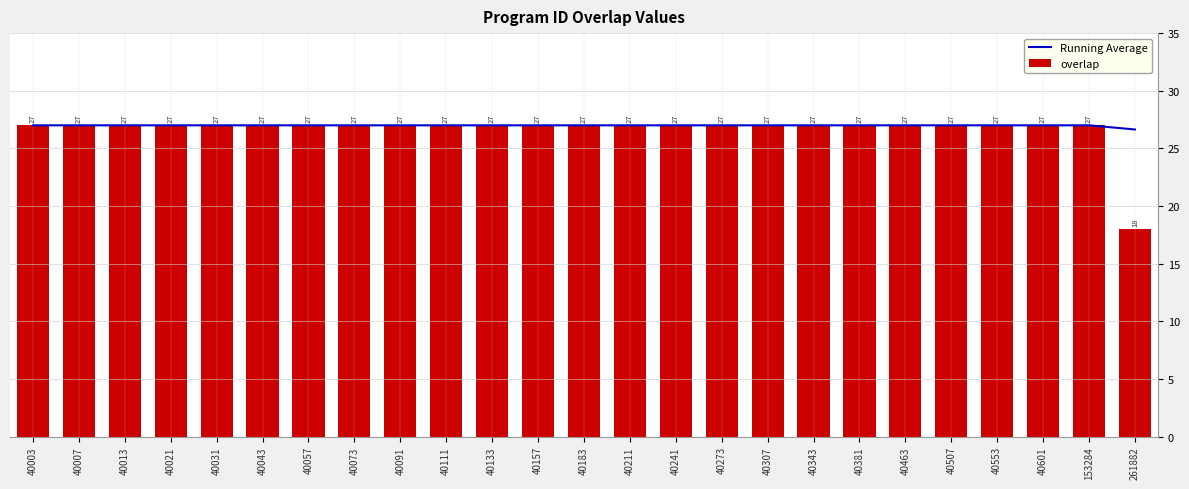

What value does the overlap series have at 40343?

27